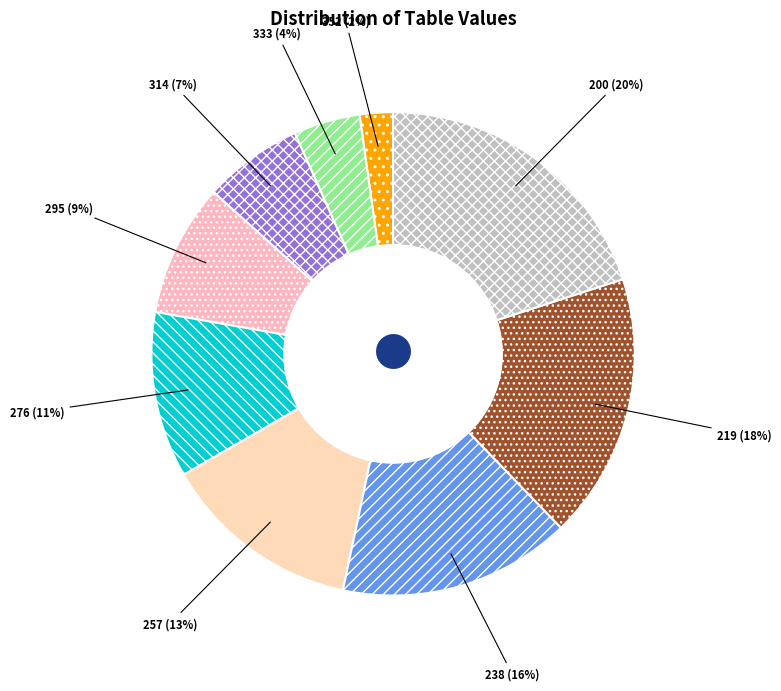

Between 333 (4%) and 238 (16%), which is larger?

238 (16%)